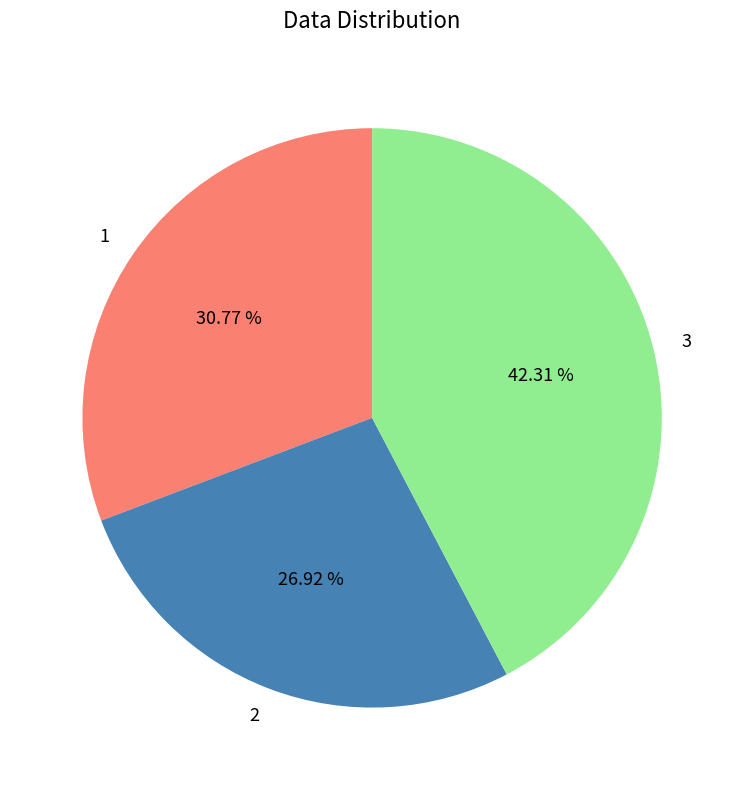

Rank the categories by value from highest to lowest.

3, 1, 2